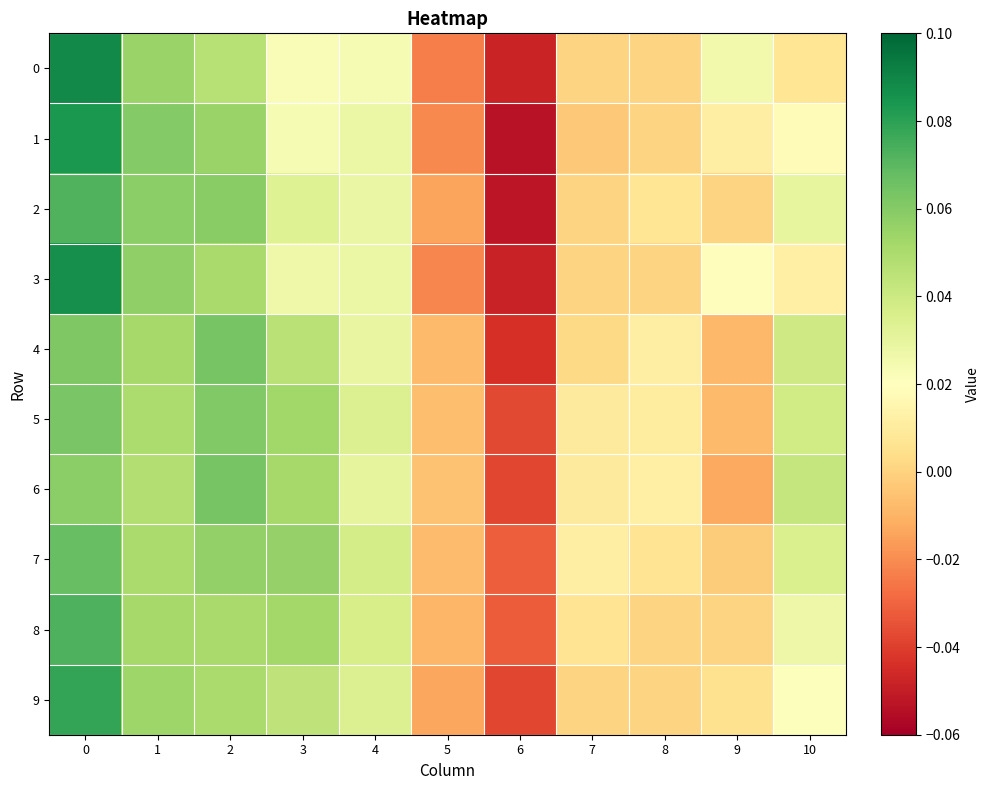

How many distinct data groups are displayed?

10